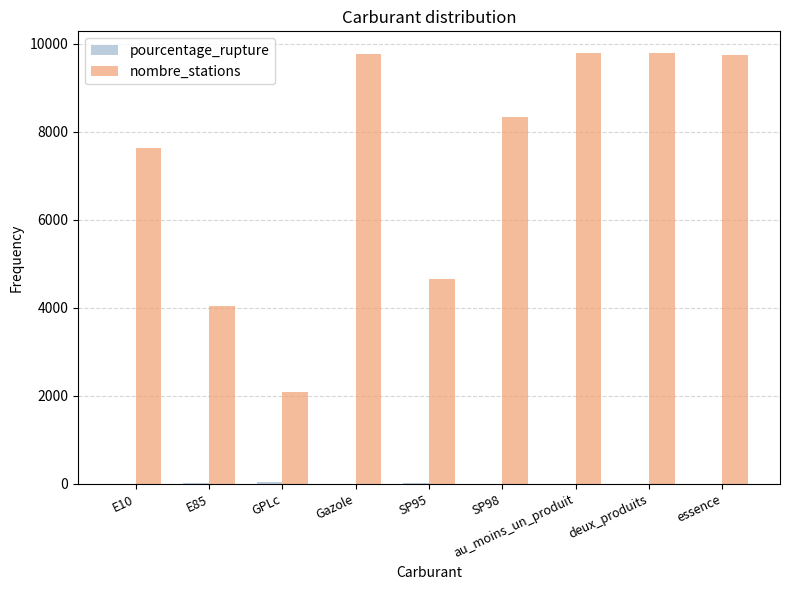

Is it true that nombre_stations equals 9777.0 at Gazole?

True